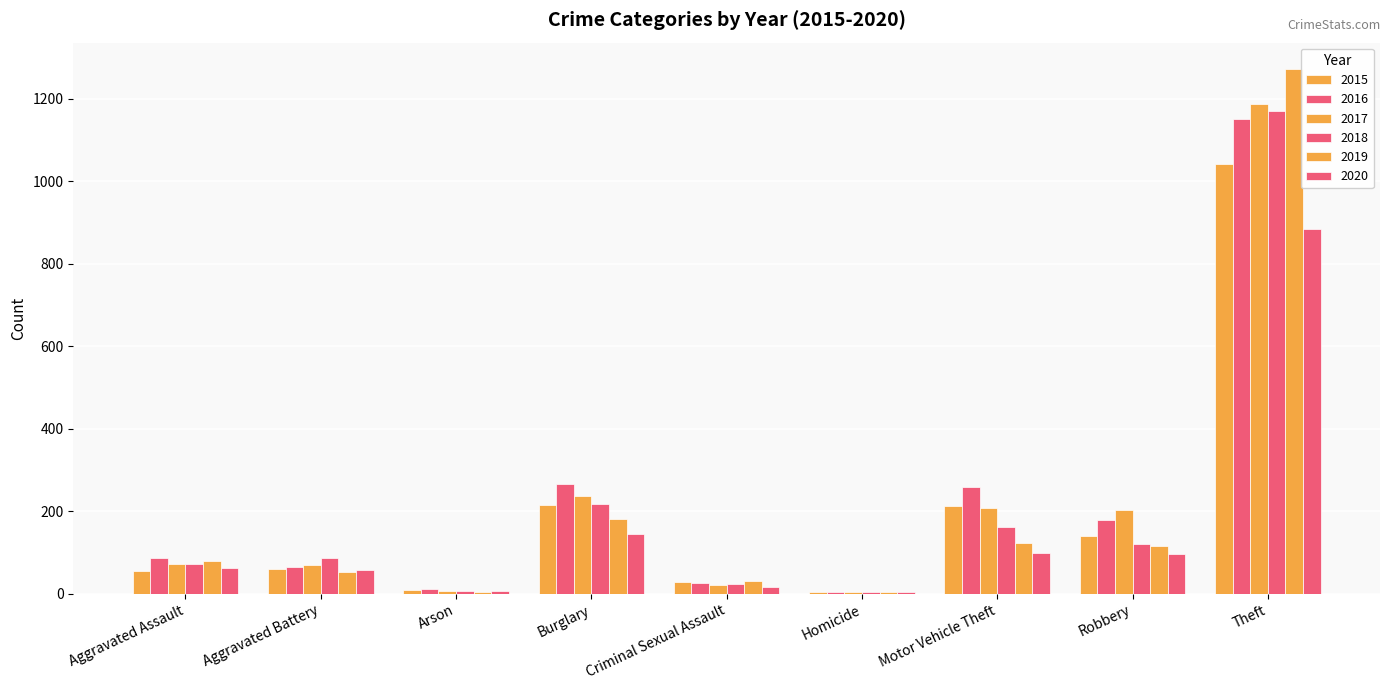

List the series in order of their peak value, lowest first.

2020, 2015, 2016, 2018, 2017, 2019